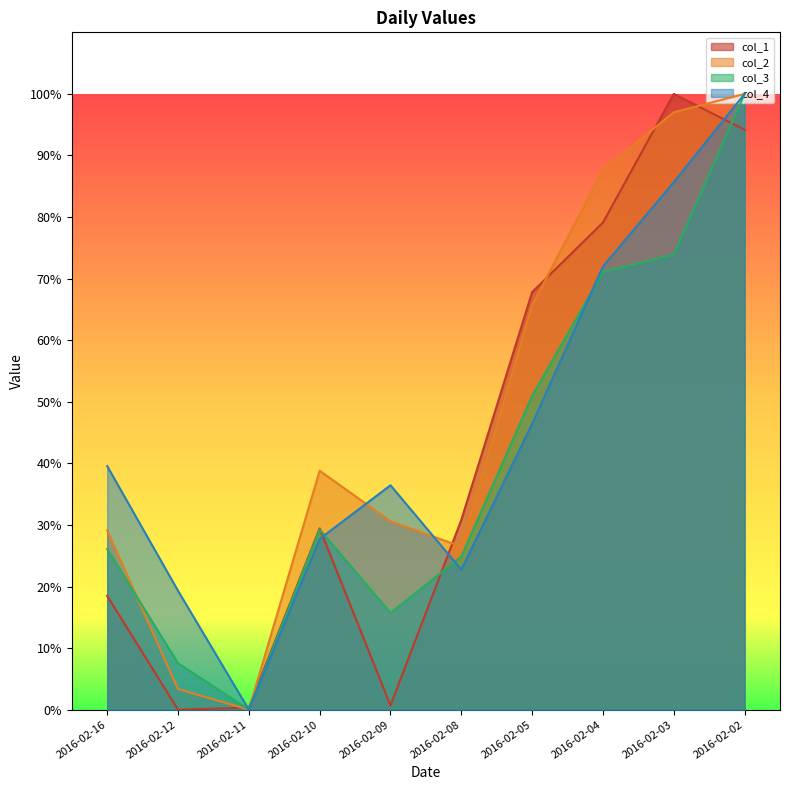

What is the sum of all col_3 values?

399.4